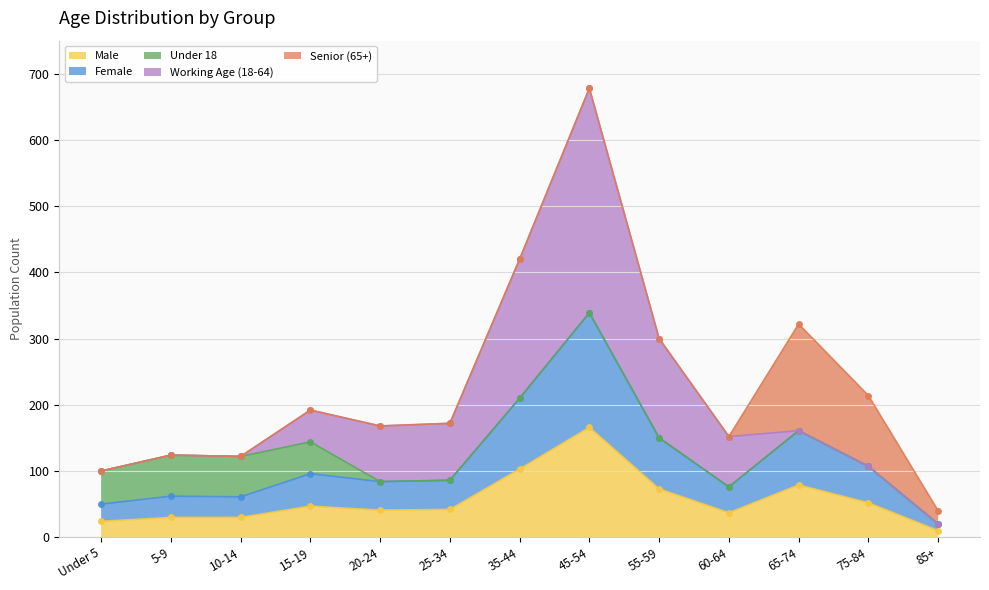

Which category has the highest value in the Under 18 series?

5-9